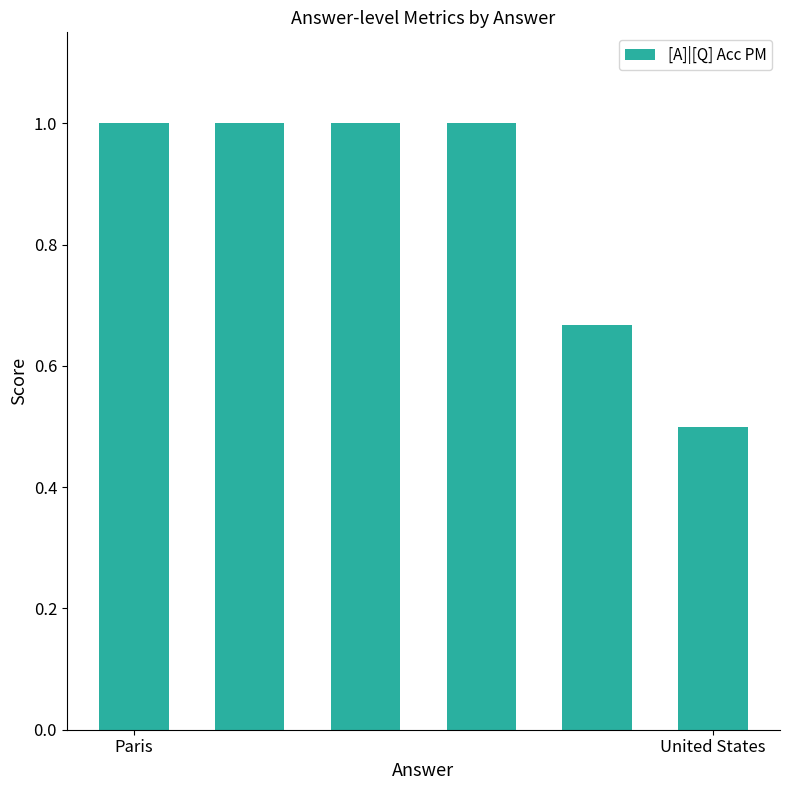

What is the smallest value displayed?

0.5